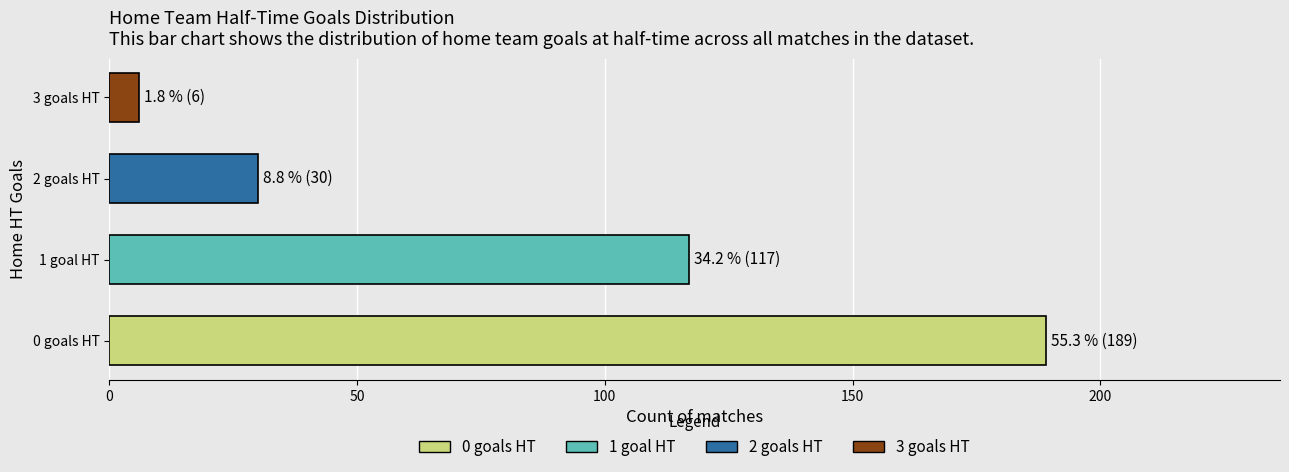

Reading bottom to top, what are all the values shown in this chart?

189	117	30	6